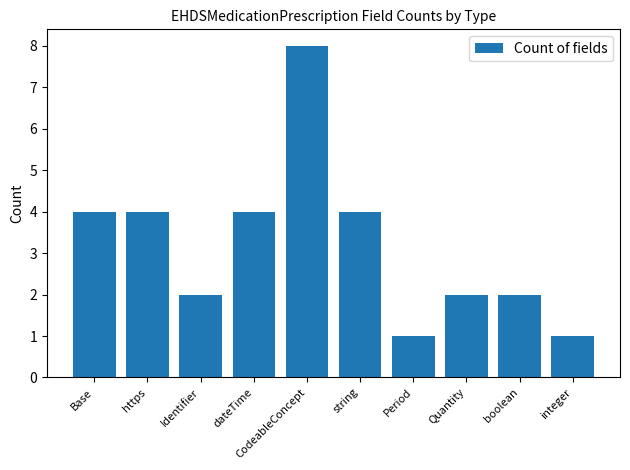

What is the label of the 3rd bar from the right?

Quantity